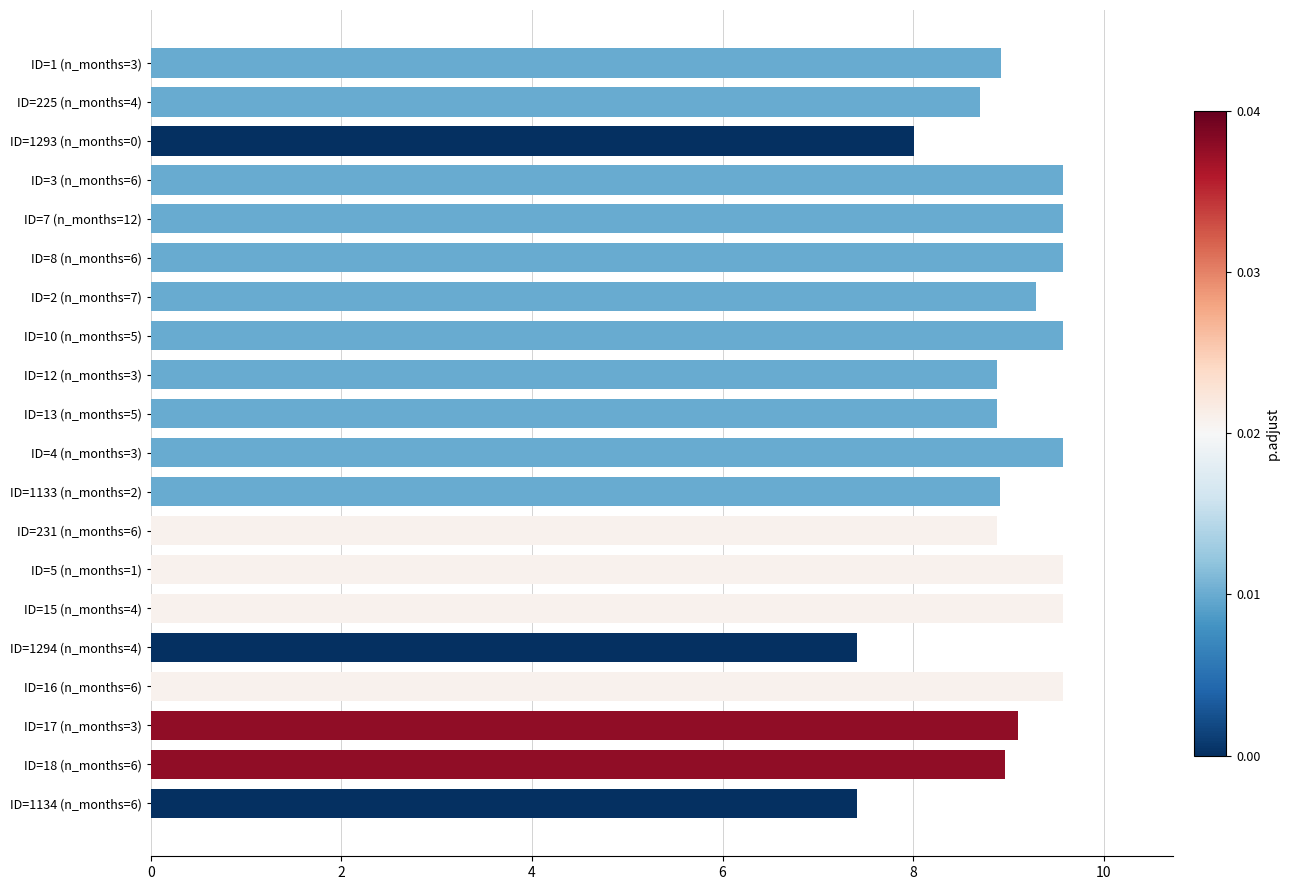

Is it true that the value at ID=225 (n_months=4) is 4.6?

False